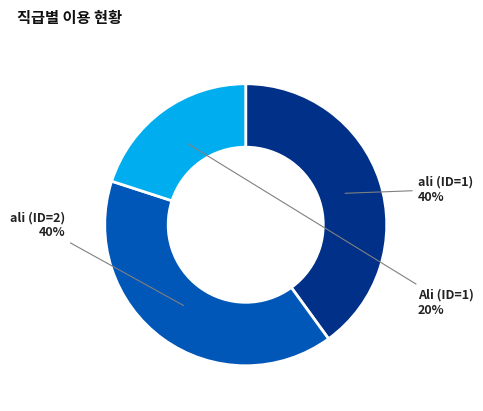

Does Ali (ID=1) represent more than half of the total?

No